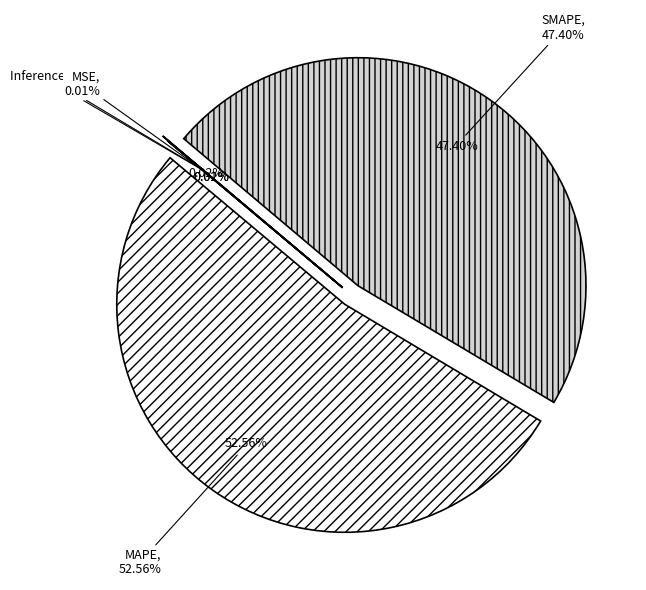

True or false: Training Time accounts for 0% of the total.

True